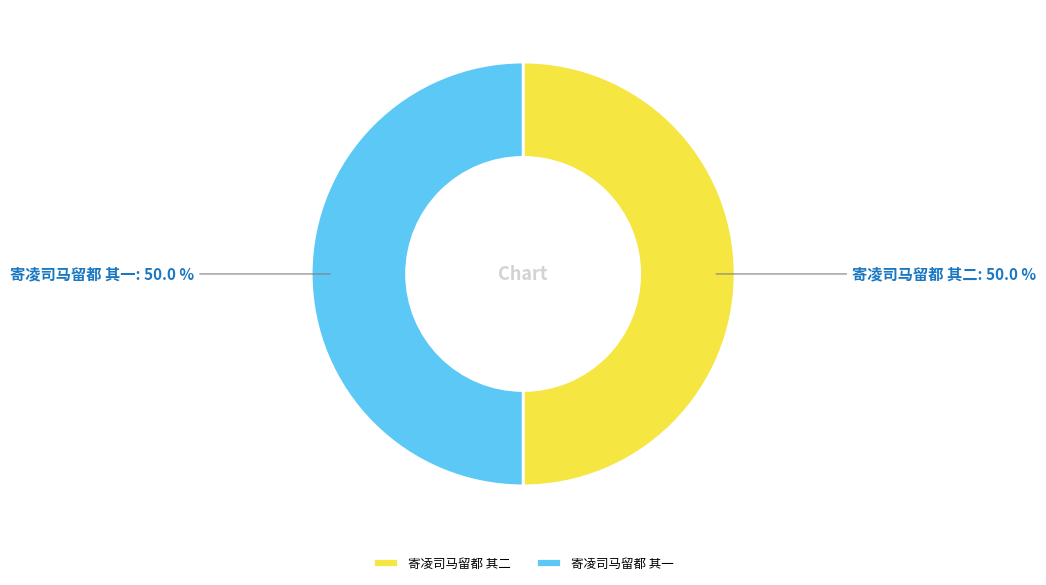

Count the number of slices in the pie.

2